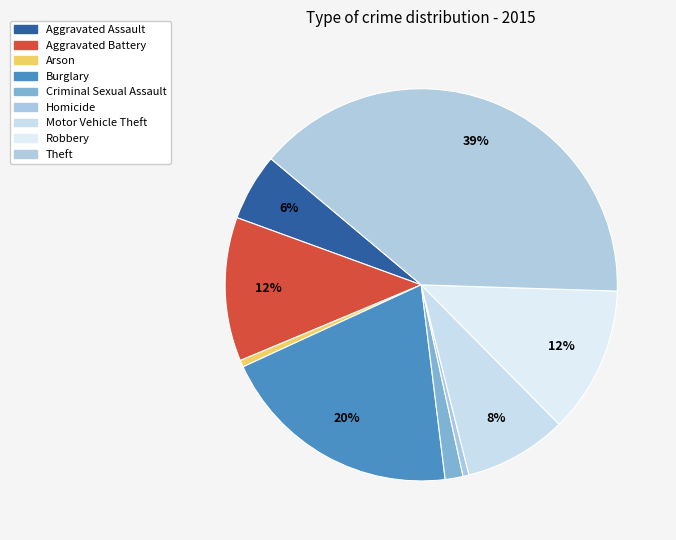

Does any single category account for the majority?

No